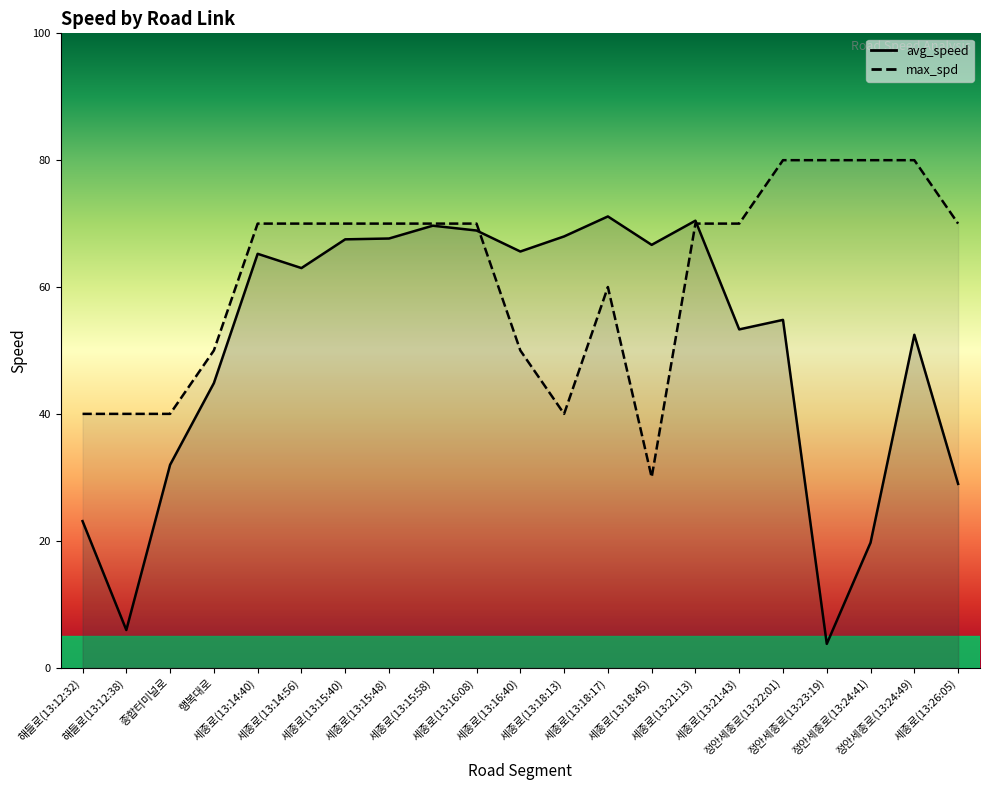

True or false: avg_speed has more than 1 interior local peaks.

True